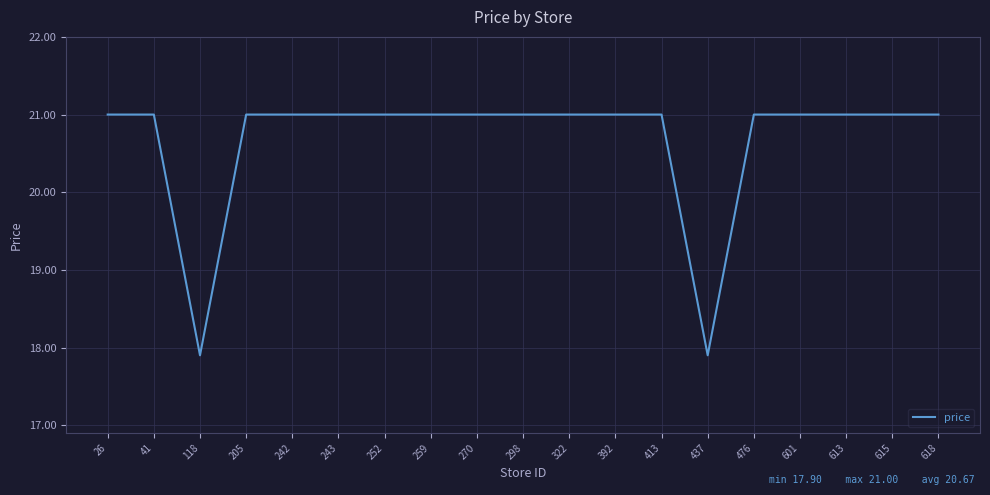

At which category does the data reach its first local valley?

118